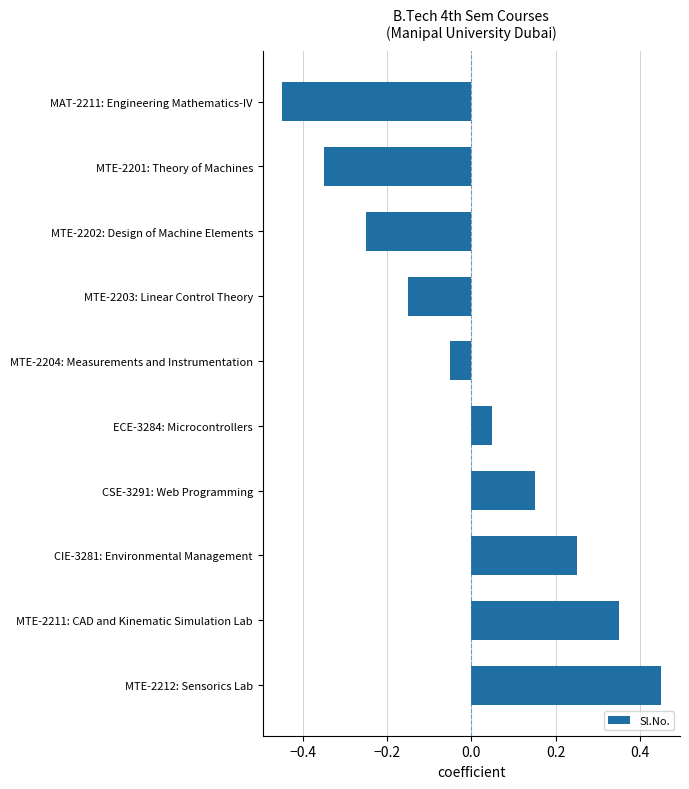

At which category does the chart reach its minimum across all series?

MAT-2211: Engineering Mathematics-IV